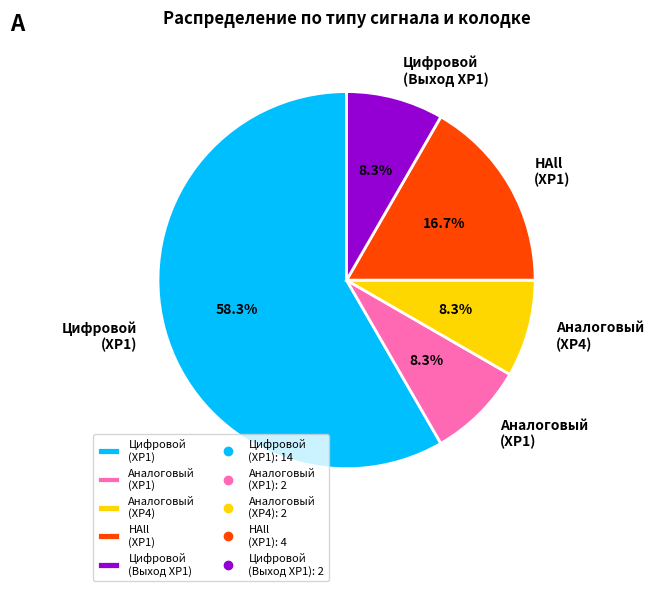

Which category has the biggest portion of the pie?

Цифровой (XP1)